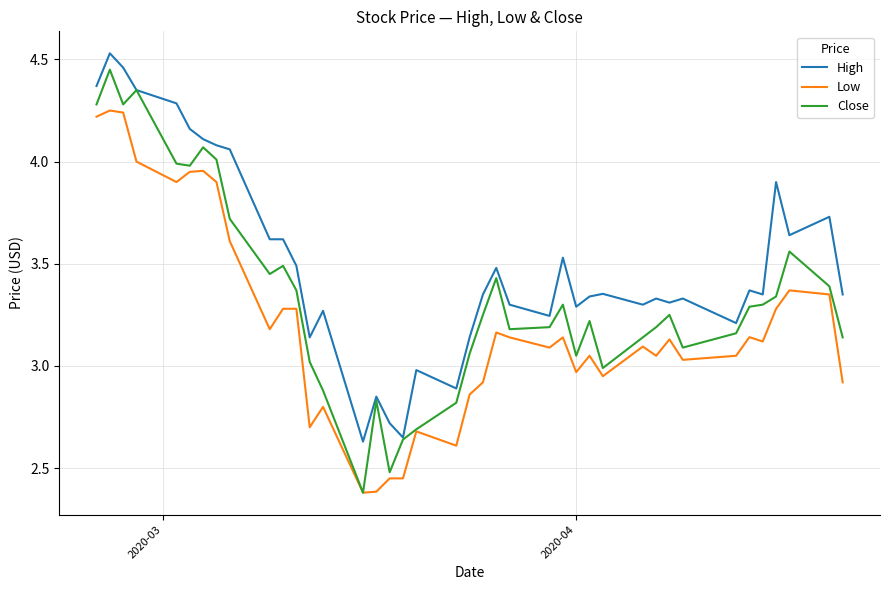

True or false: High and Low intersect in this chart.

False